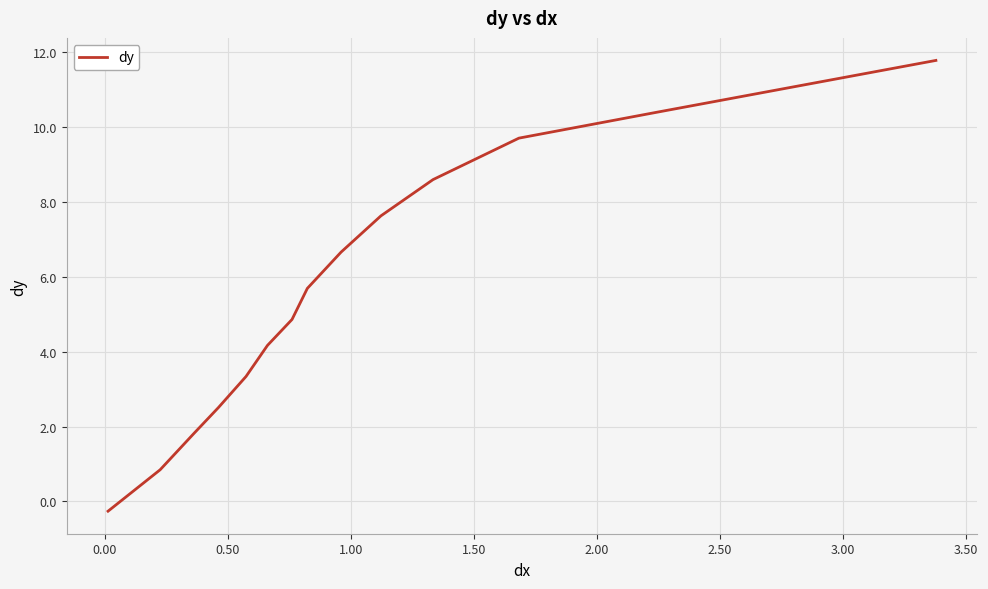

How many lines are shown in the chart?

1